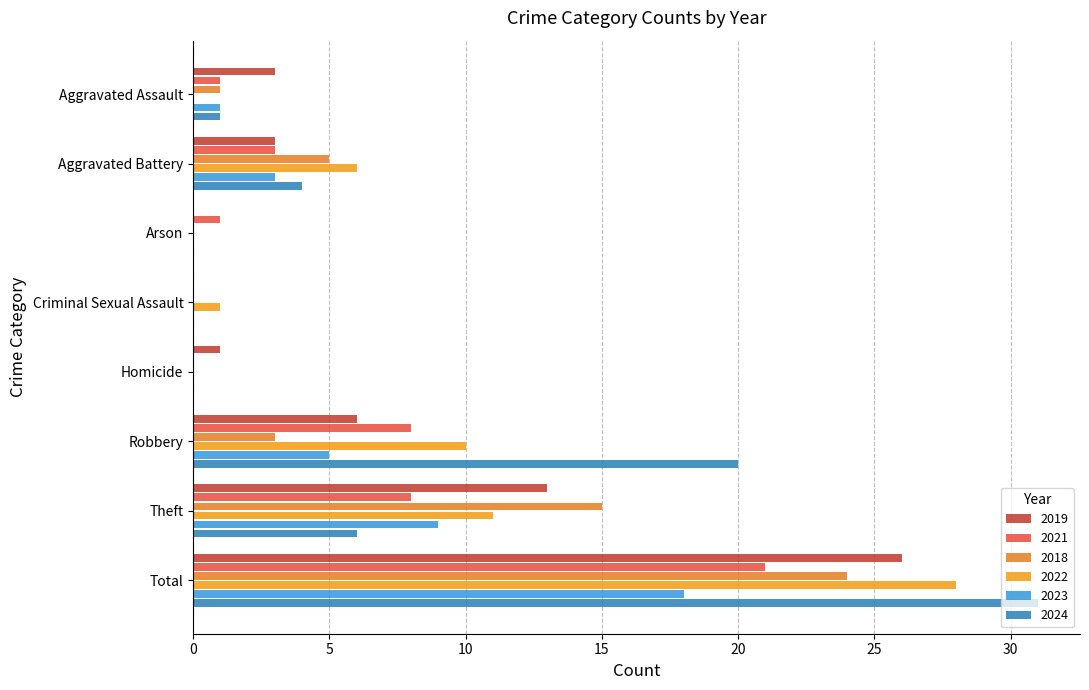

Is it true that 2018 equals 24 at Total?

True